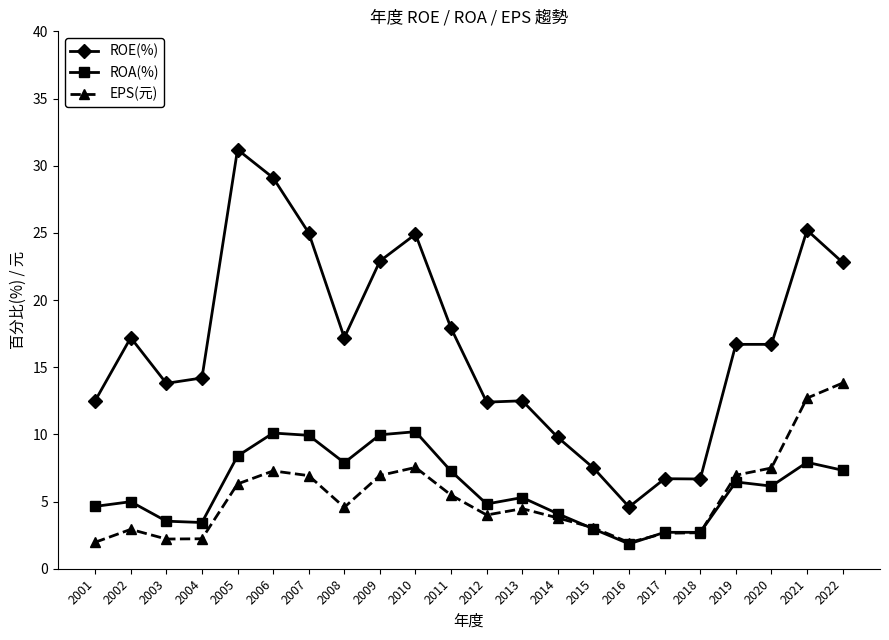

How many values in the ROA(%) series are below 6?

11